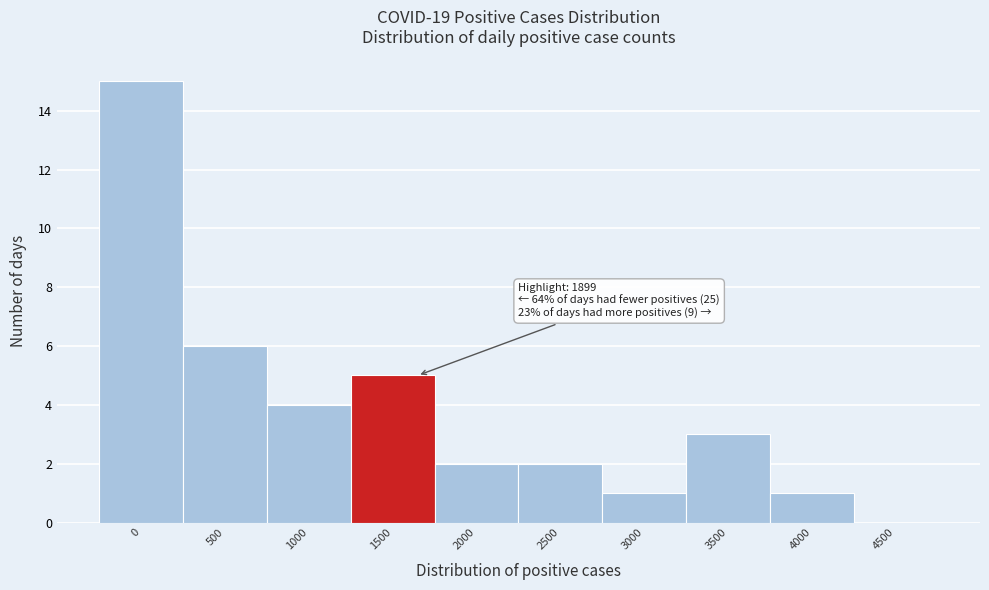

Reading left to right, transcribe all the data shown in this chart.

0=15	500=6	1000=4	1500=5	2000=2	2500=2	3000=1	3500=3	4000=1	4500=0